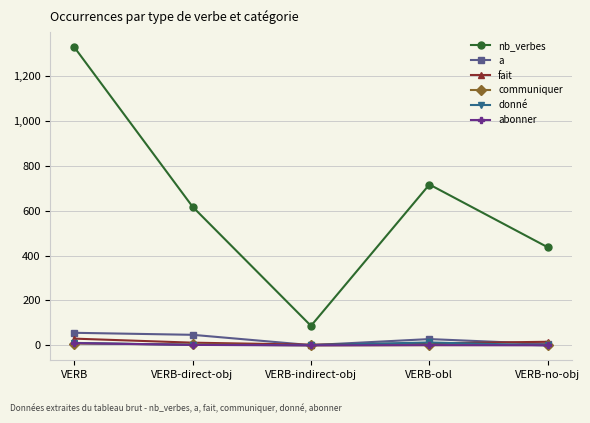

Is it true that nb_verbes equals 1330 at VERB?

True